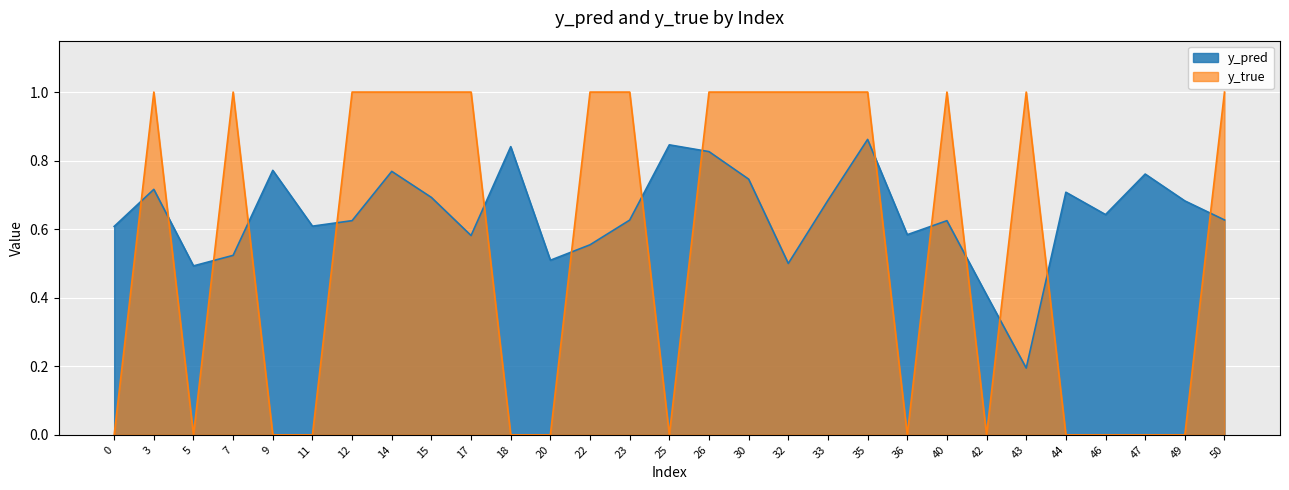

How many values in the y_true series are below 1?

13